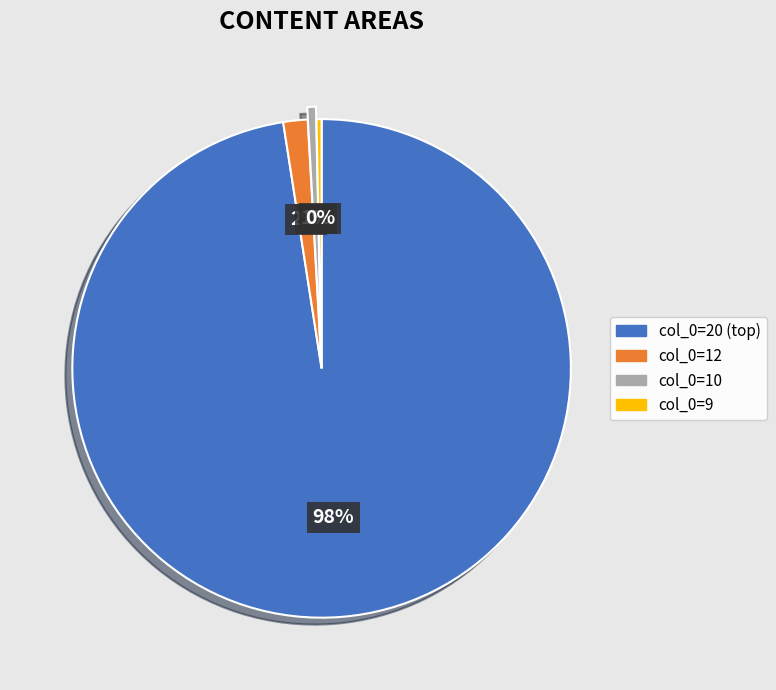

Which slice represents more than half of the pie?

col_0=20 (top)